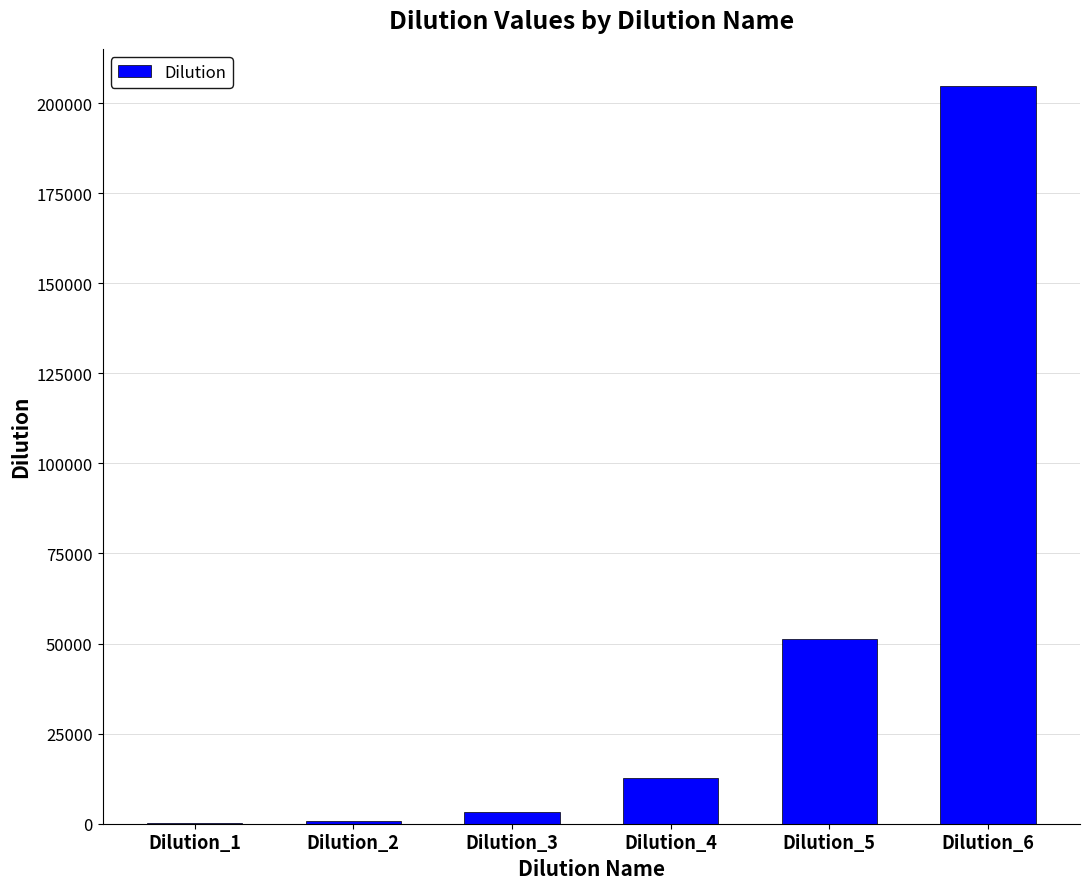

Between Dilution_6 and Dilution_4, which is larger?

Dilution_6